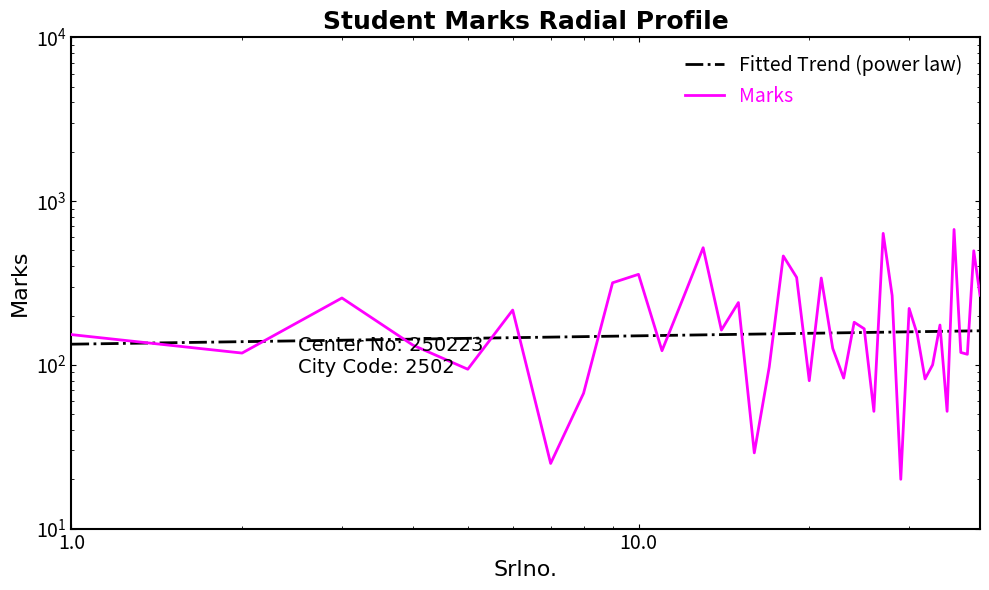

The Marks series shows 39.1 at 21. True or false?

False